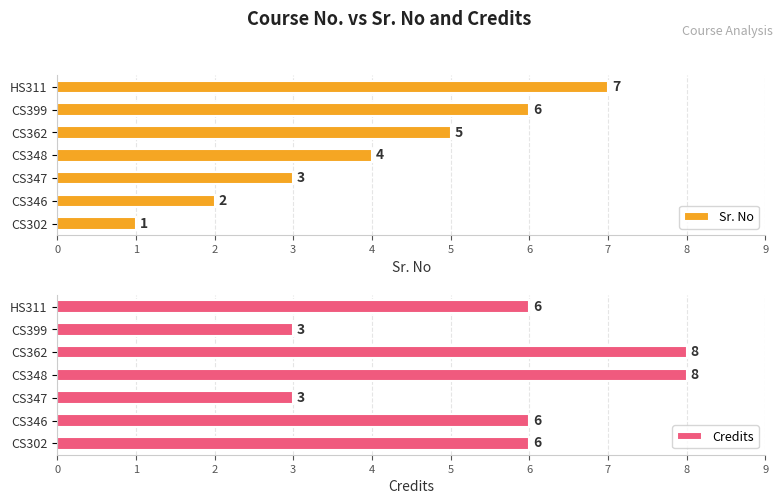

What is the average value of the Sr. No series?

4